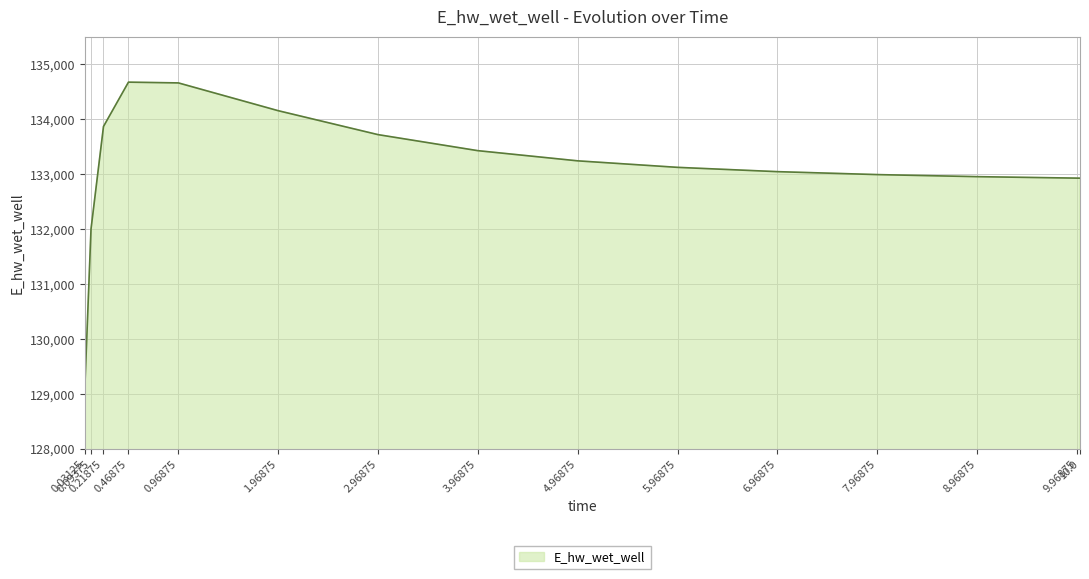

What is the minimum value shown in the chart?

129088.0